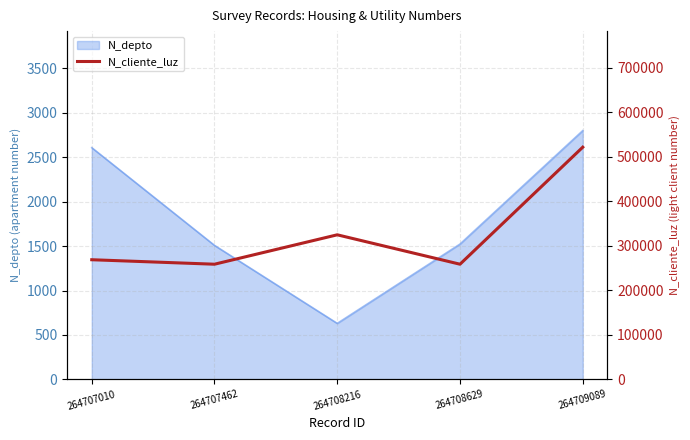

True or false: the data shows 324732 at 264708216.

True